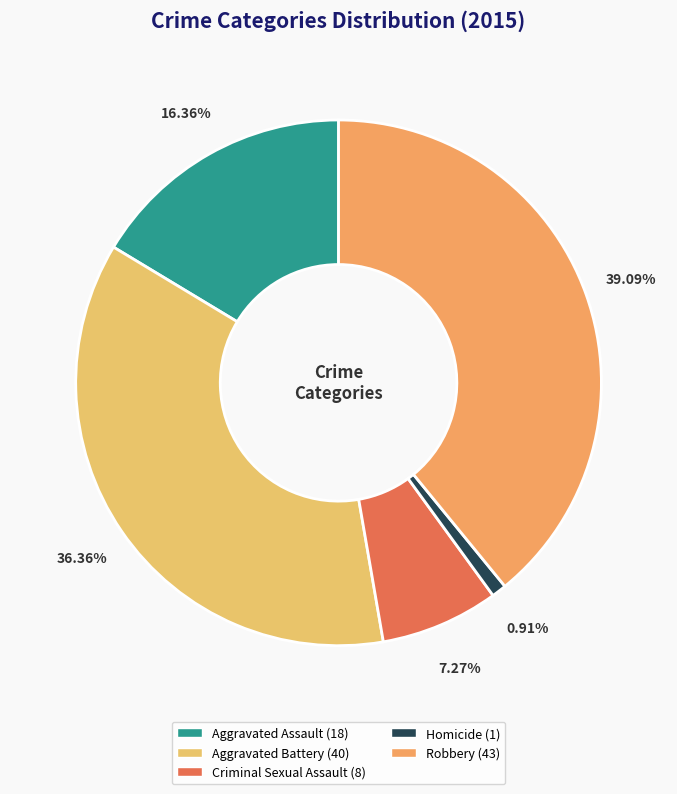

What portion of the pie excludes Aggravated Assault?

83.6%